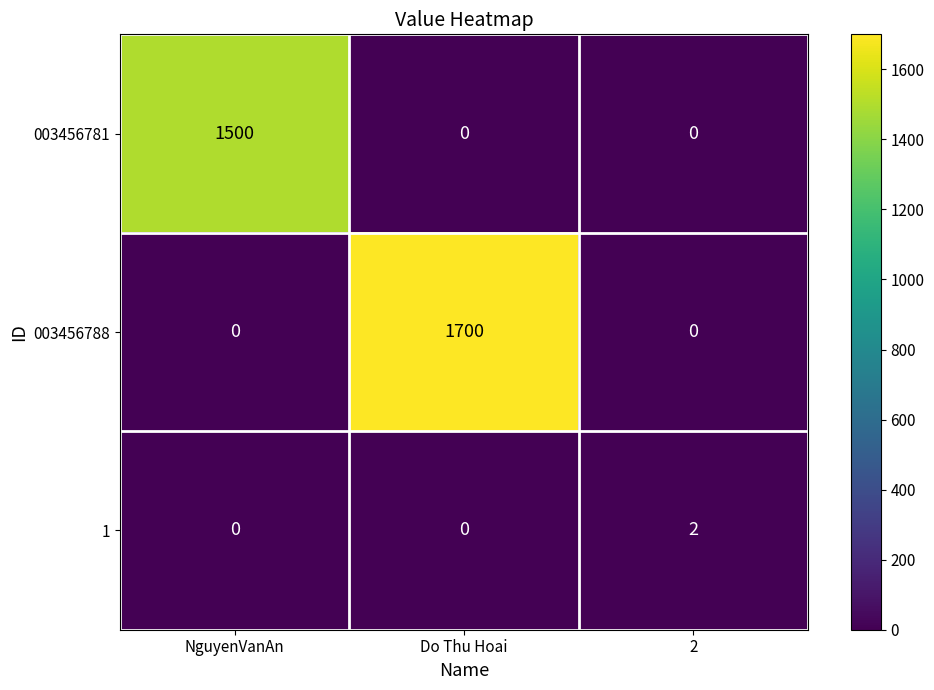

Which series has the widest spread of values?

003456788